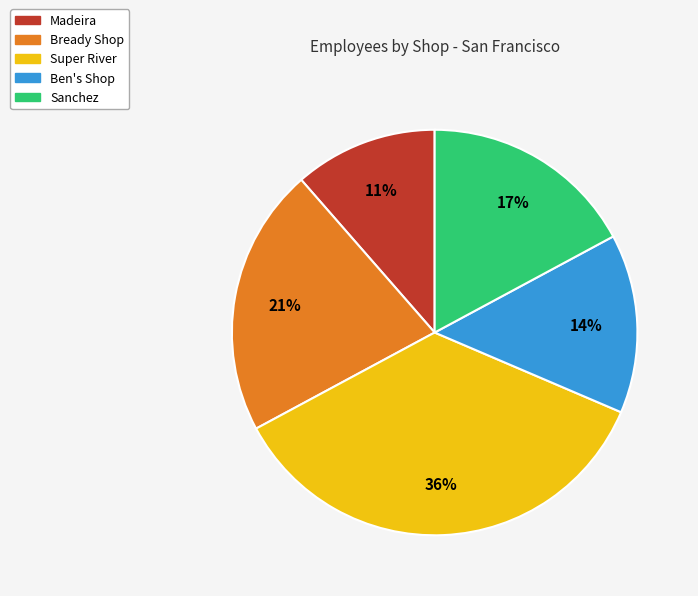

How many slices are in this pie chart?

5